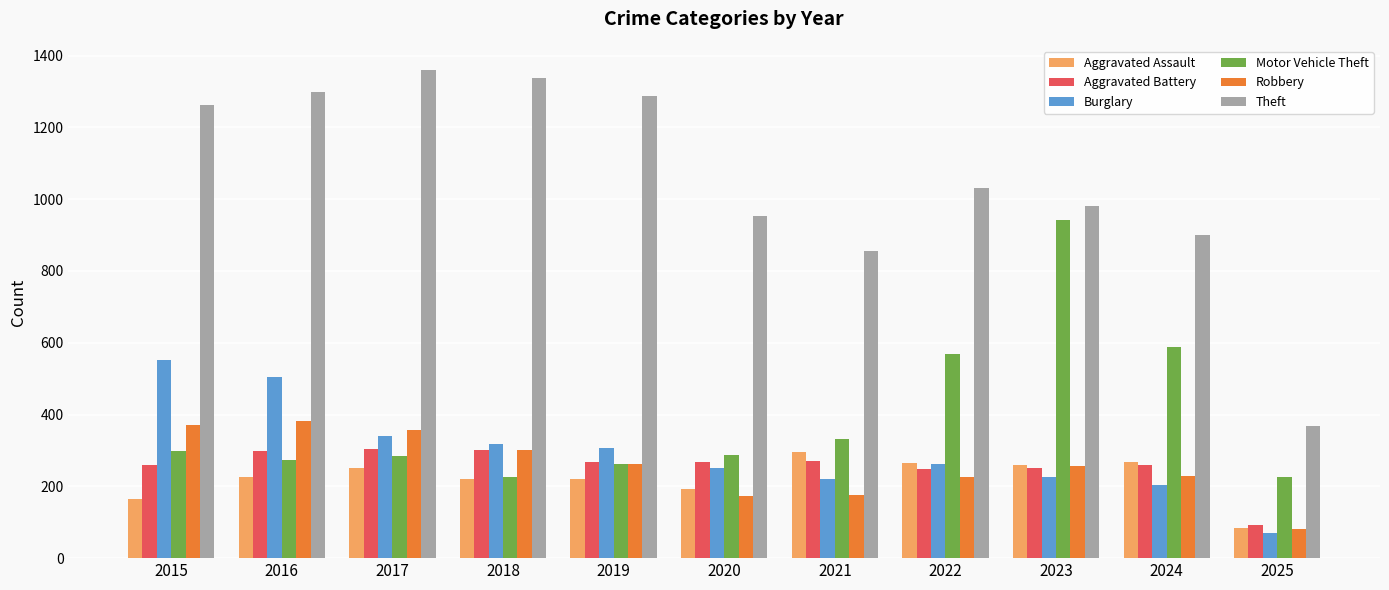

What is the difference between the maximum and second lowest values in the Aggravated Assault series?

131